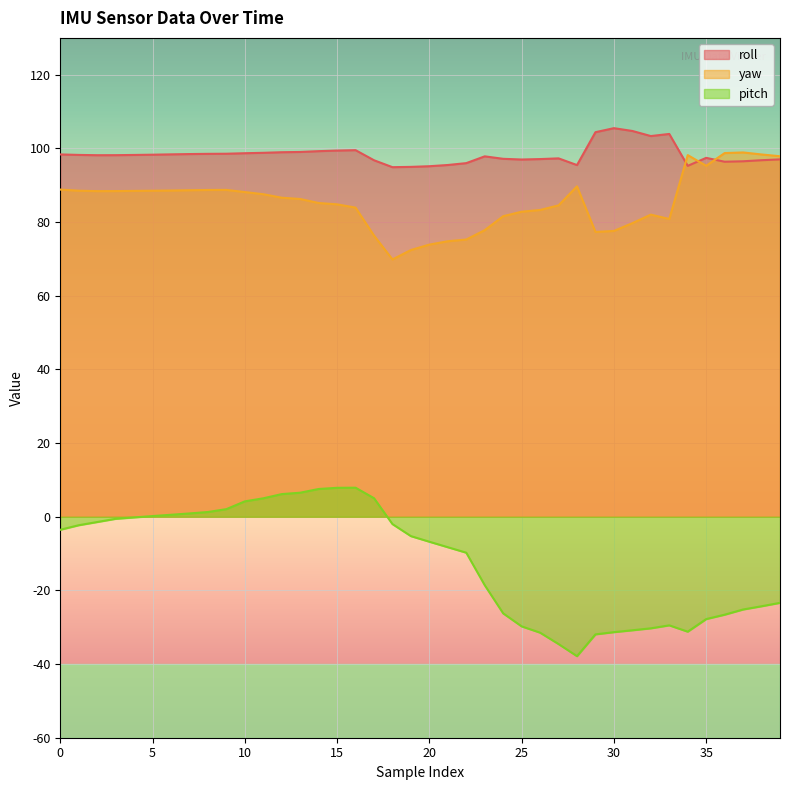

True or false: yaw and pitch intersect in this chart.

False